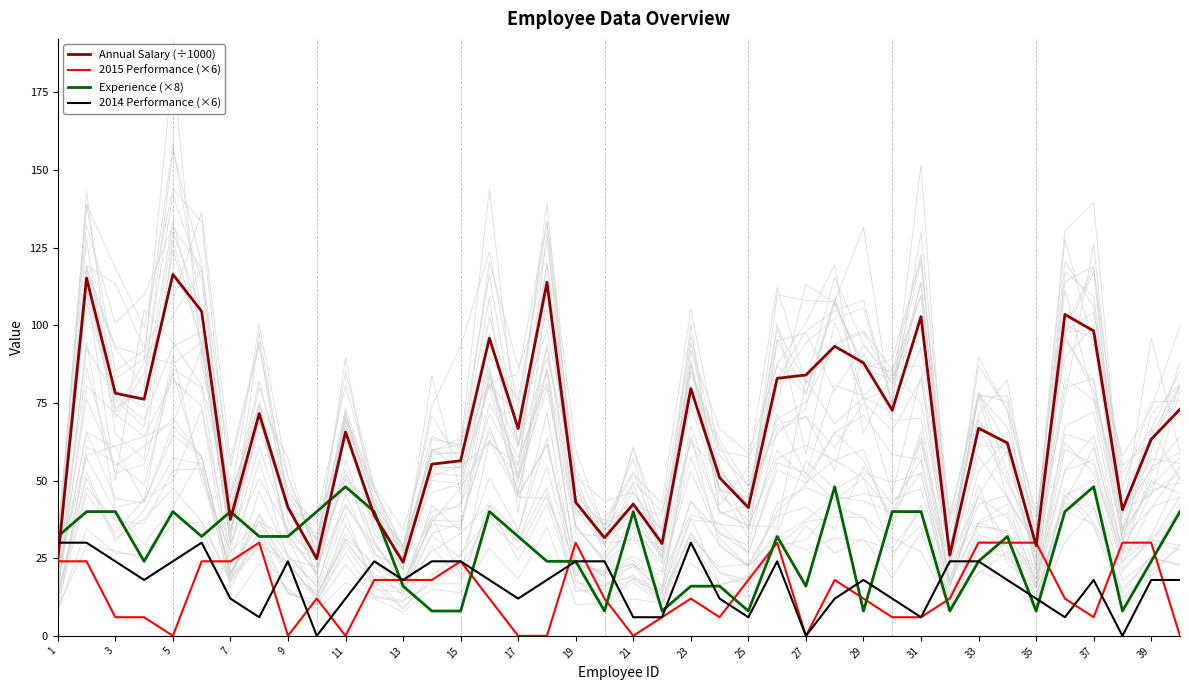

Which series ends up on top after the final intersection of 2014 Performance (×6) and Experience (×8)?

Experience (×8)